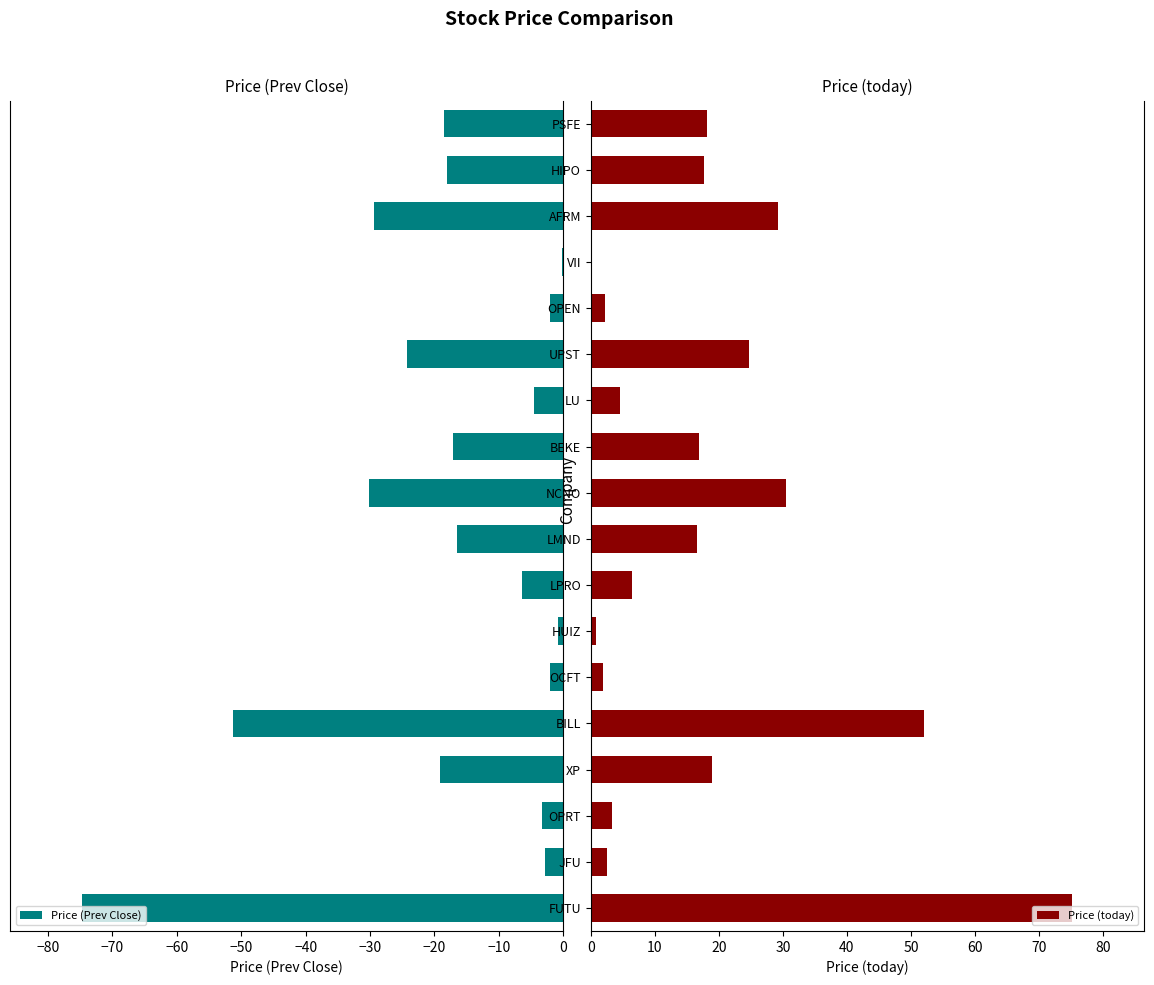

What is the minimum value shown in the chart?

-74.7